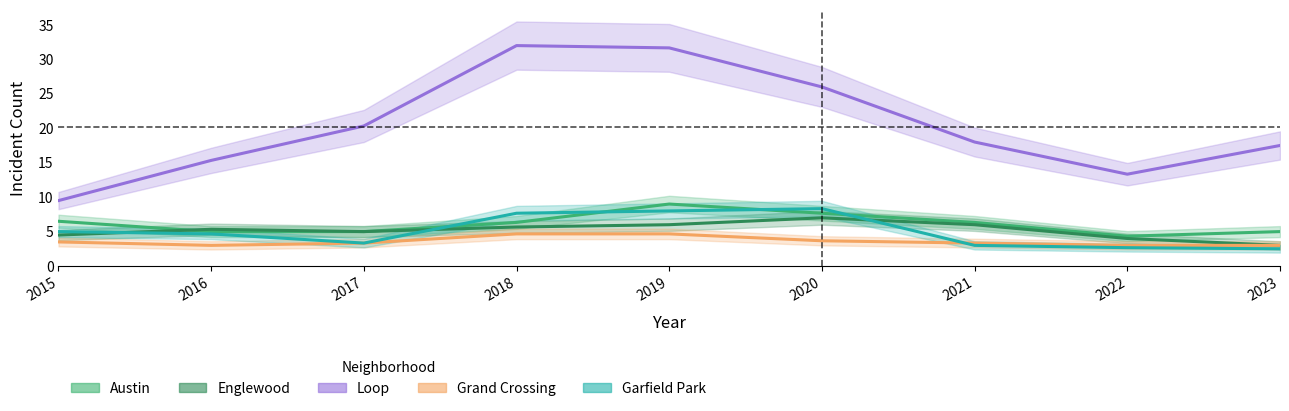

Does the chart display data point markers on the line(s)?

No